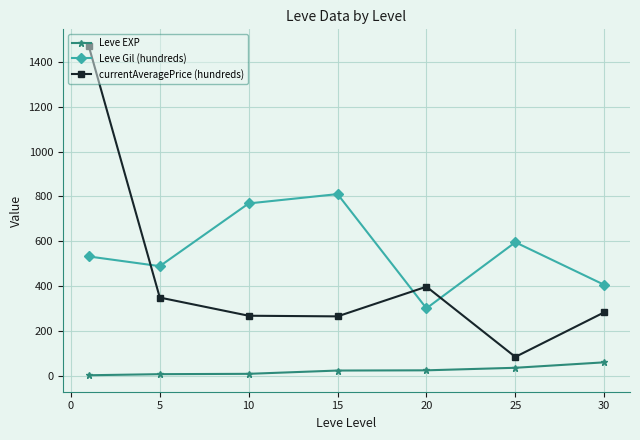

What is the value of the currentAveragePrice (hundreds) point at the 6th from the left?

83.2